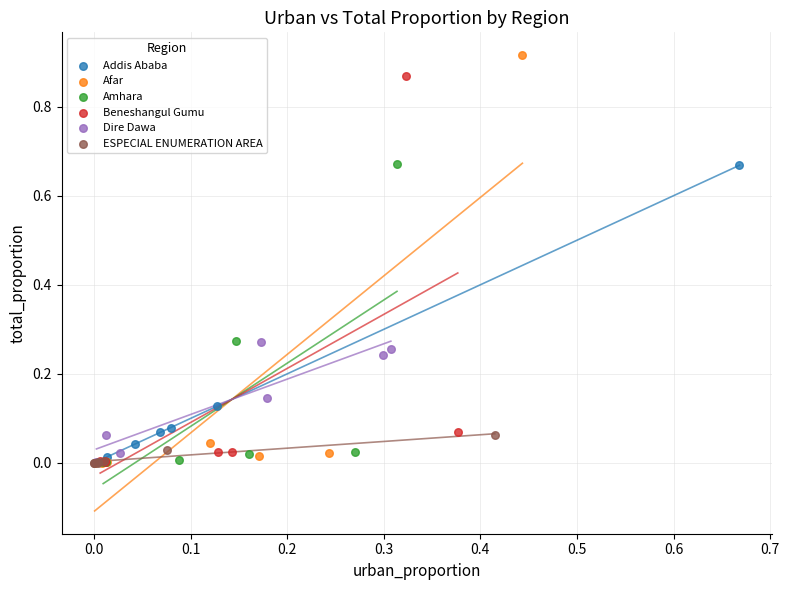

Which series has the largest Y range (max minus min)?

Afar